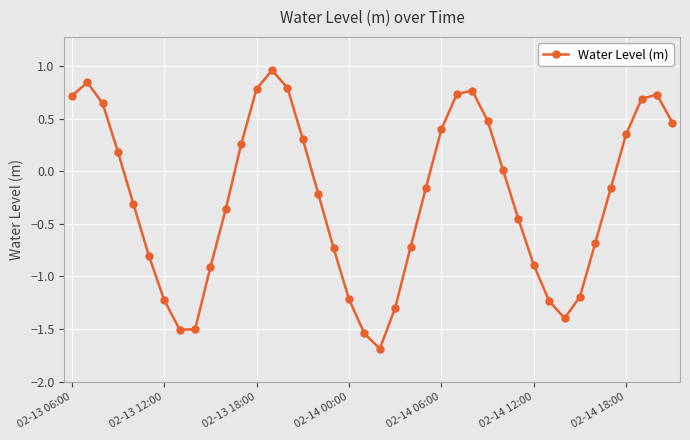

How many interior local peaks (higher than both neighbors) does the data have?

4